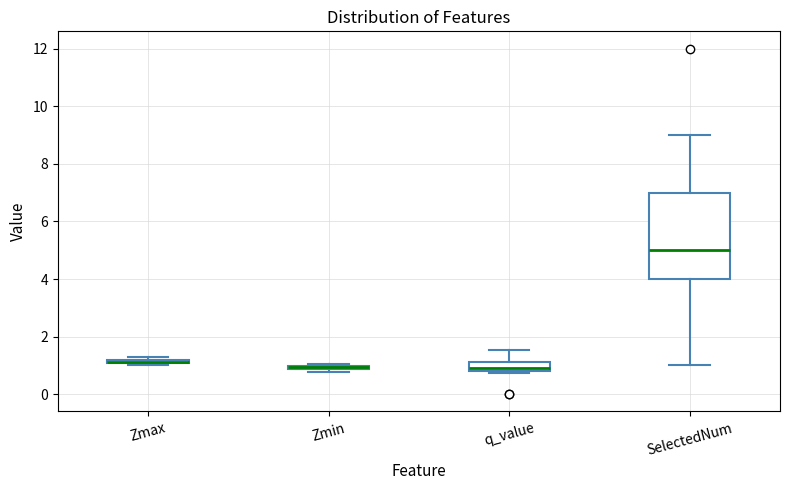

Comparing the boxes themselves (not the whiskers), which one is the tallest?

SelectedNum